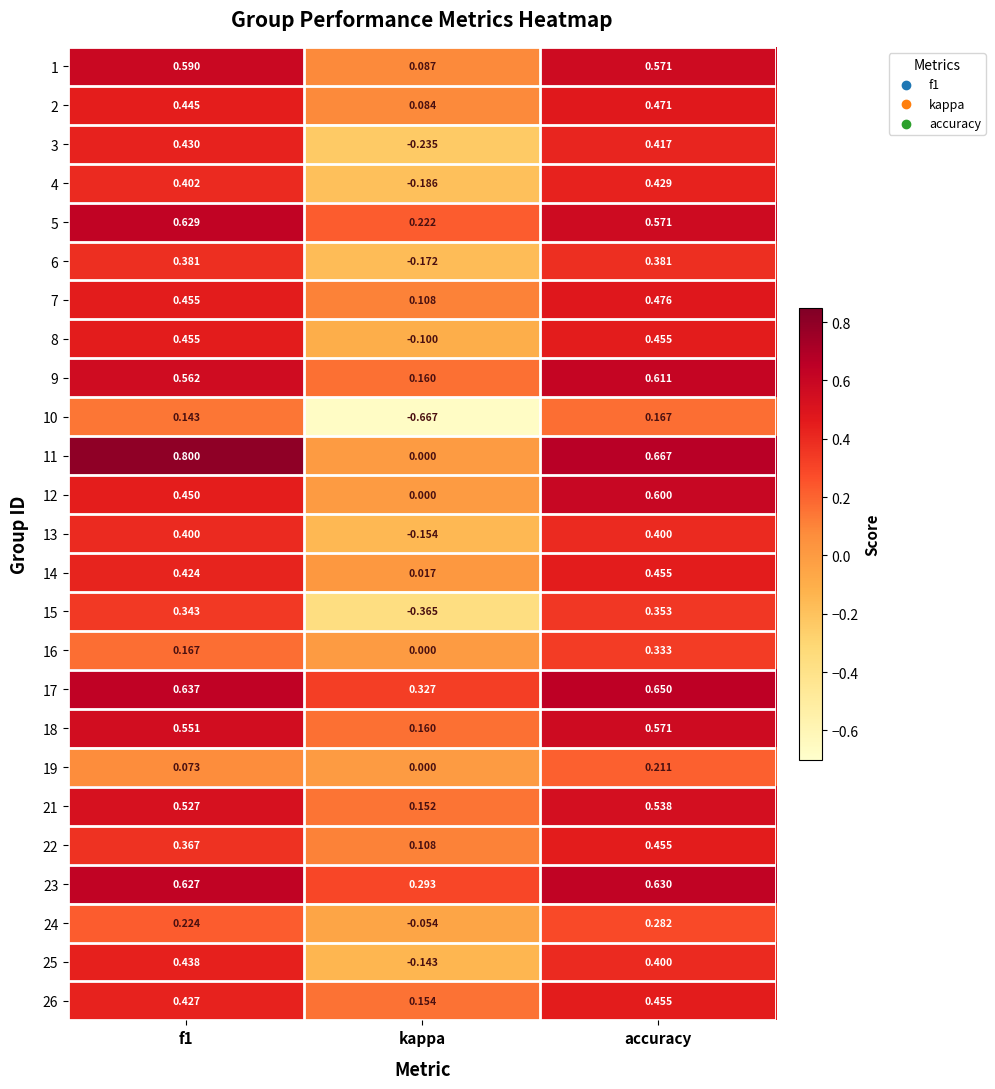

At which label is 26 closest to 0?

kappa